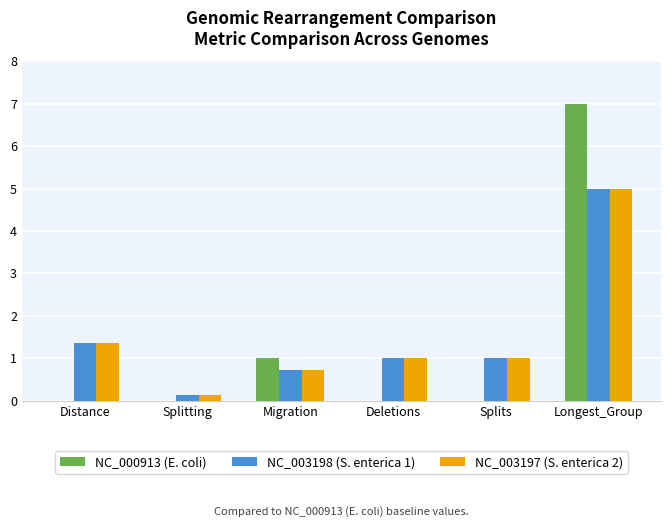

Reading right to left, what are all the values shown in this chart?

NC_000913 (E. coli): Longest_Group=7.0	Splits=0.0	Deletions=0.0	Migration=1.0	Splitting=0.0	Distance=0.0
NC_003198 (S. enterica 1): Longest_Group=5.0	Splits=1.0	Deletions=1.0	Migration=0.7	Splitting=0.1	Distance=1.4
NC_003197 (S. enterica 2): Longest_Group=5.0	Splits=1.0	Deletions=1.0	Migration=0.7	Splitting=0.1	Distance=1.4